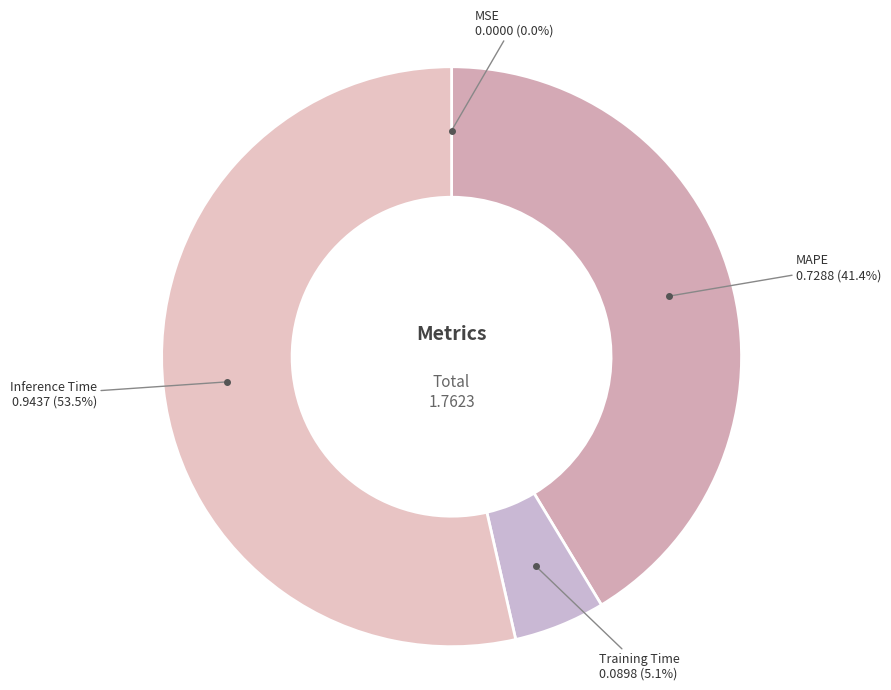

Does any single category account for the majority?

Yes